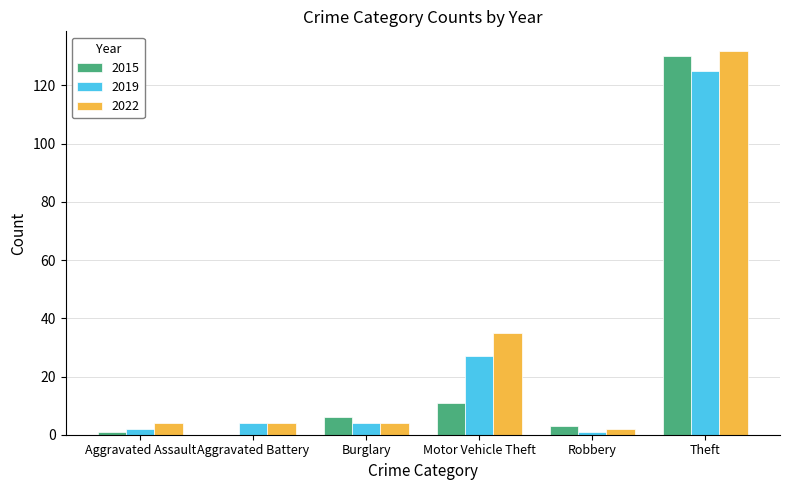

What is the sum of the 2022 values at Burglary and Aggravated Assault?

8